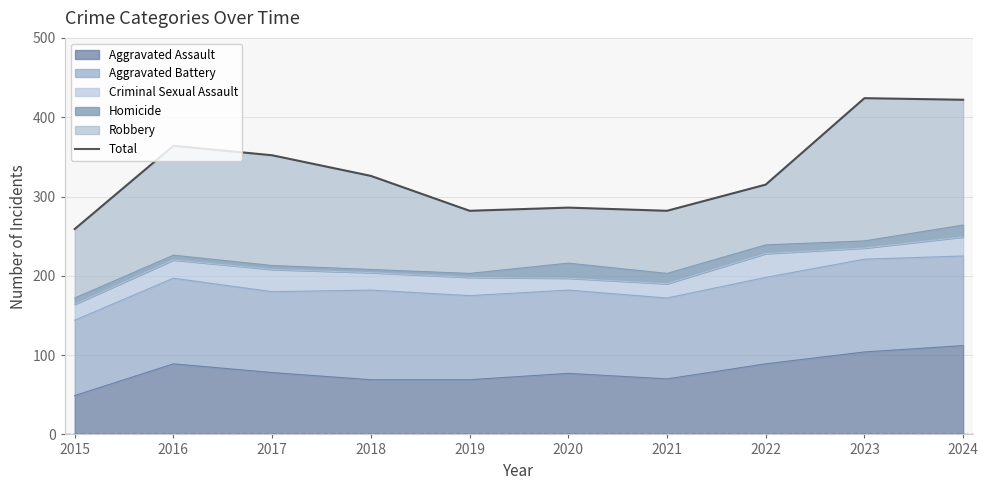

Rank the categories by value from highest to lowest.

2023, 2024, 2016, 2017, 2018, 2022, 2020, 2019, 2021, 2015